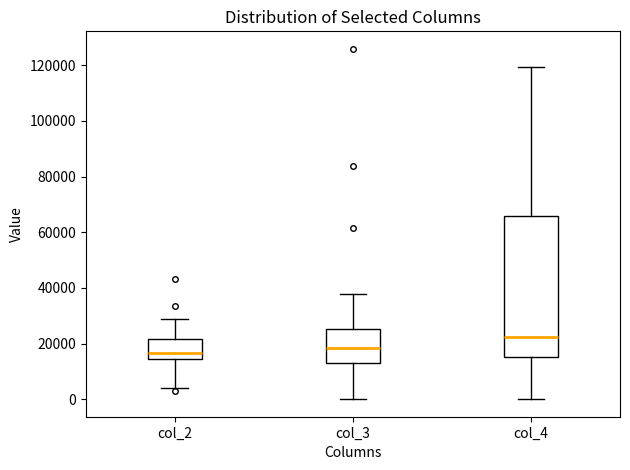

Reading left to right, read every box against the y-axis: the position of its median line, the range the box covers, and the ends of its whiskers. The values are not printed on the chart, so give them approximately, as read against the axis.

col_2: median 16000, box 14000 to 22000, whiskers 4000 to 28000
col_3: median 18000, box 12000 to 26000, whiskers 0 to 38000
col_4: median 22000, box 16000 to 66000, whiskers 0 to 120000